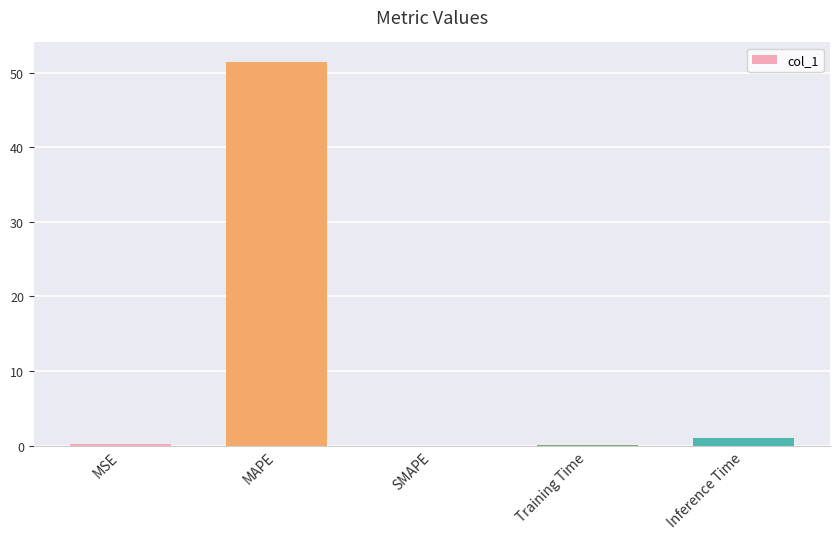

What is the sum of all values?

52.7